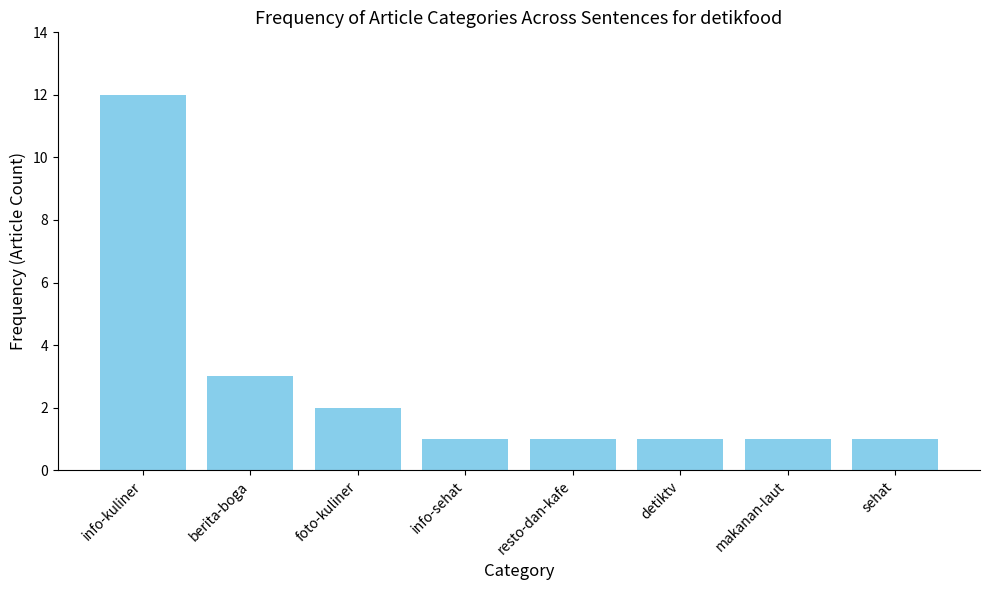

Are the bars horizontal?

No